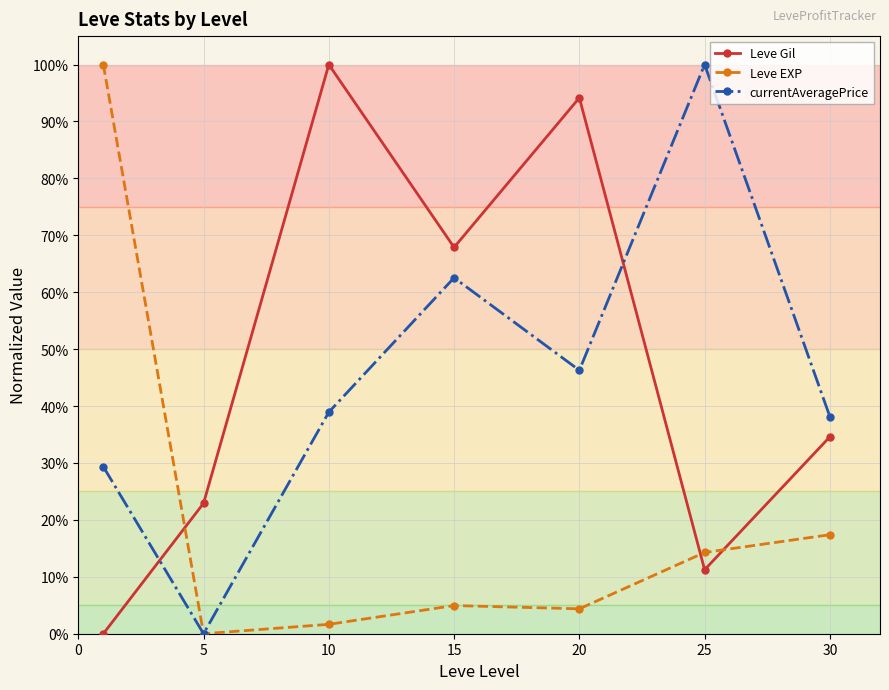

In Leve Gil, how many points are higher than both neighbors (excluding endpoints)?

2